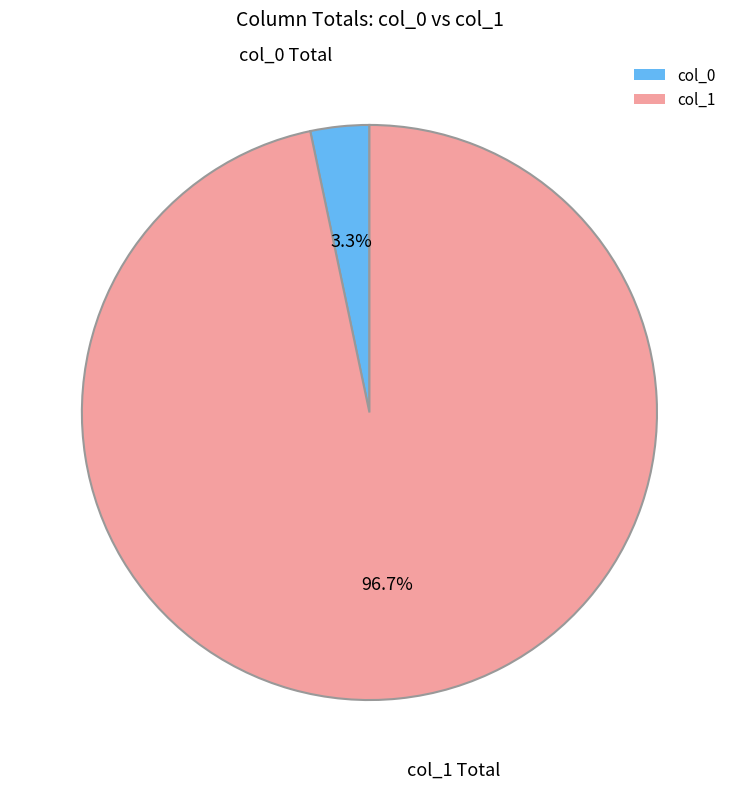

Rank the categories by value from highest to lowest.

col_1, col_0